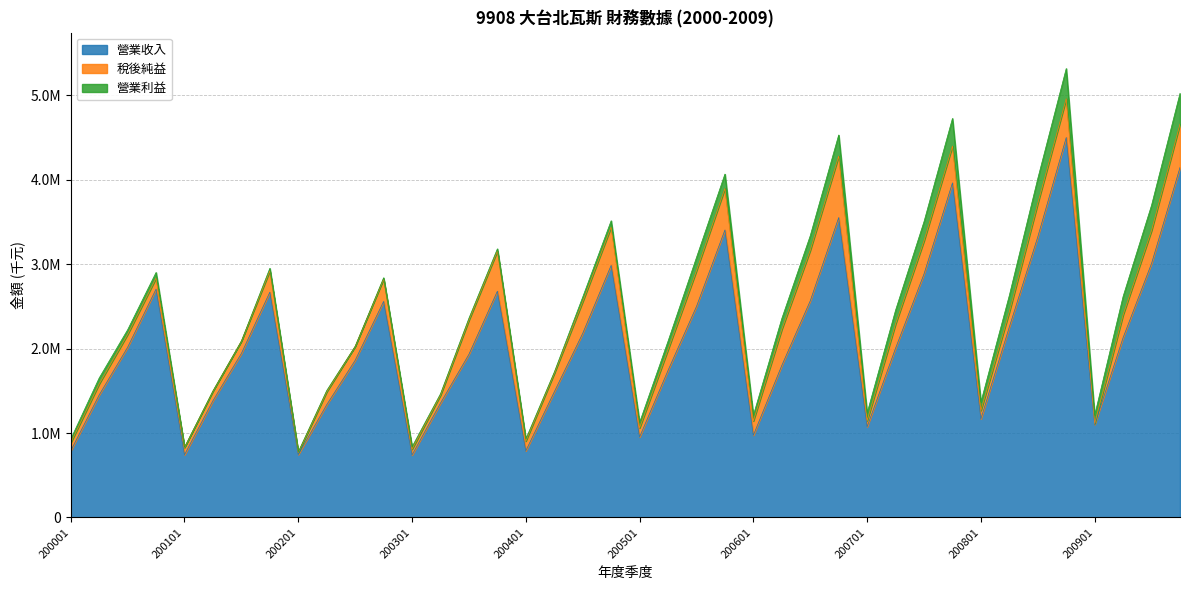

The value of 營業收入 at 200504 is 2235405. True or false?

False